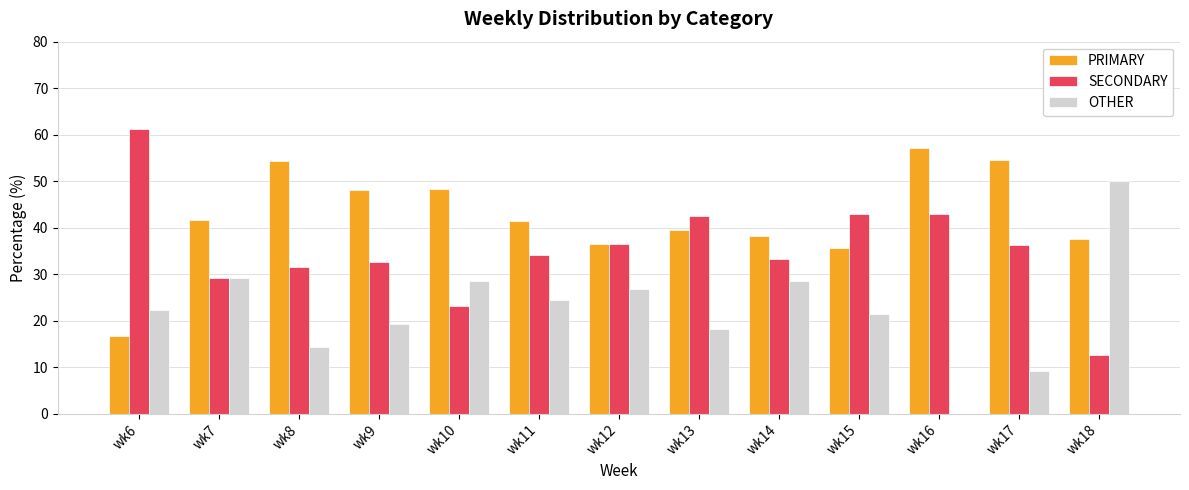

Between wk6 and wk18, which series saw the biggest shift?

SECONDARY